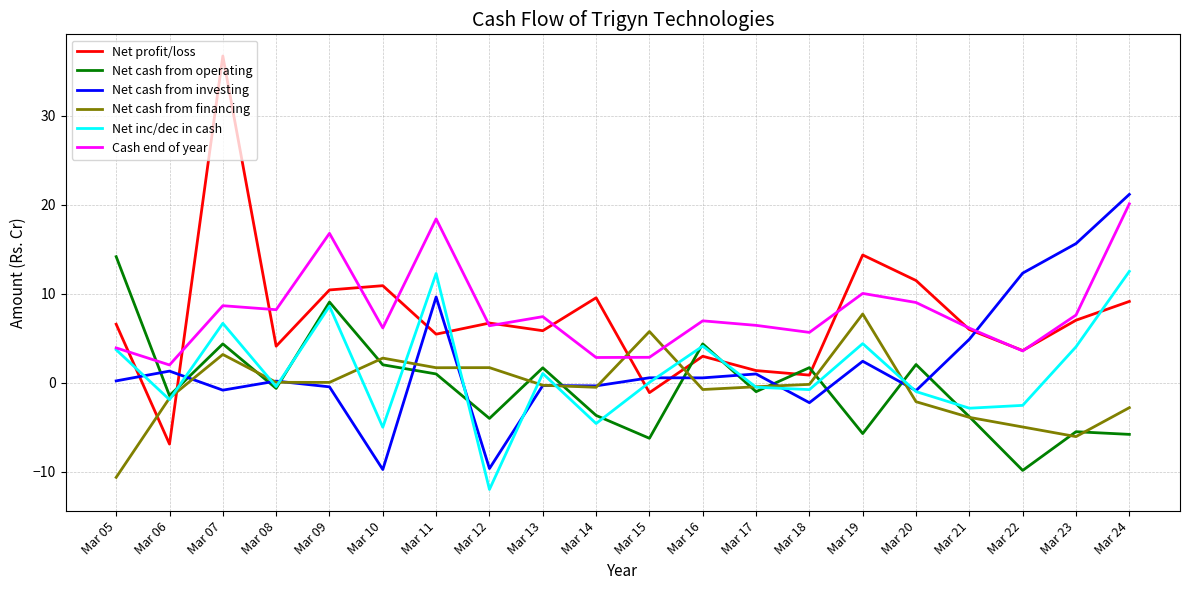

The Net cash from investing series shows 4.6 at Mar 22. True or false?

False